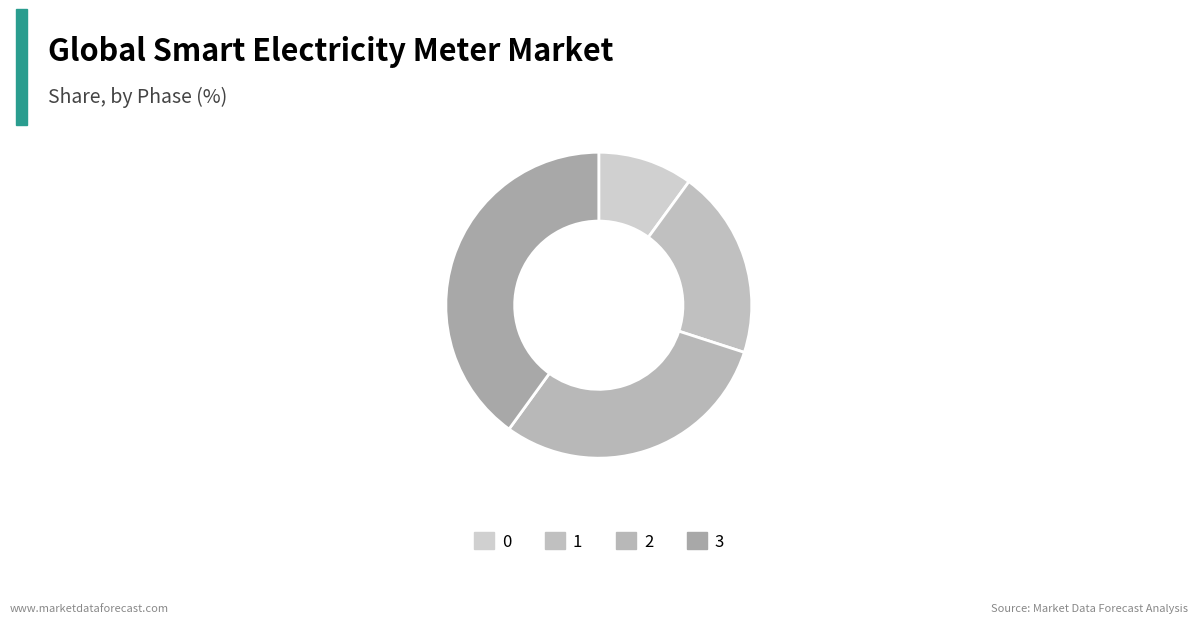

Which has a higher value, 0 or 1?

1